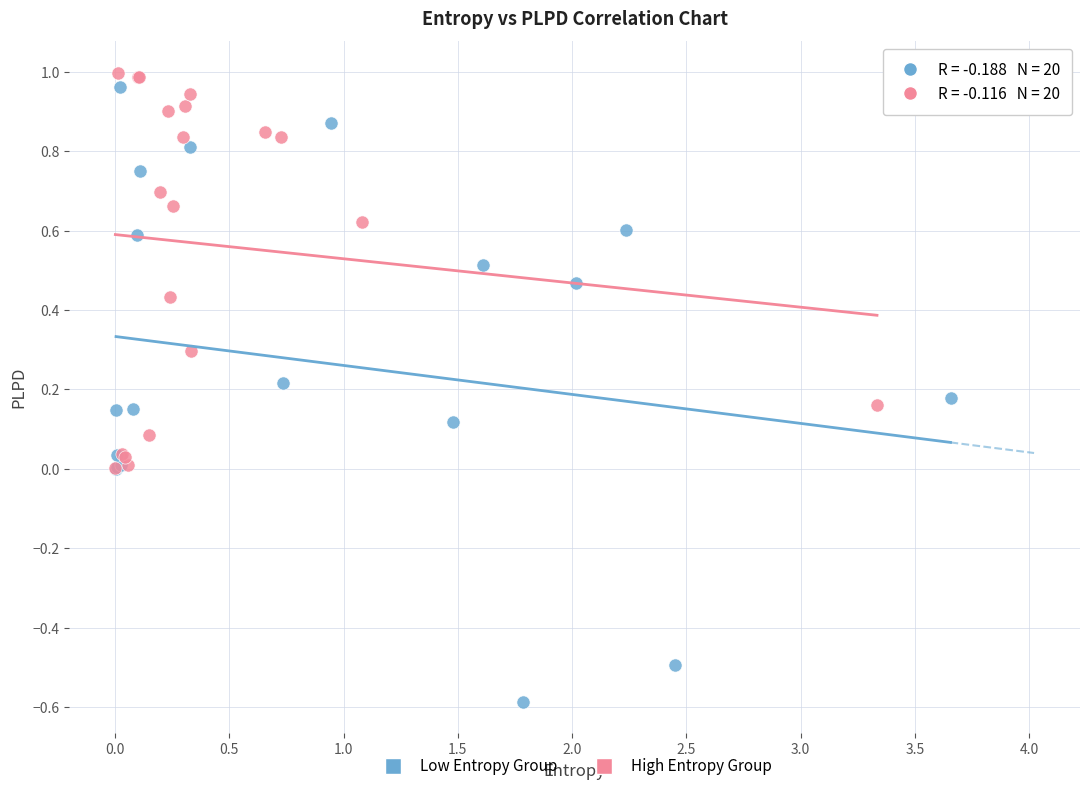

Which series has the largest Y range (max minus min)?

Low Entropy Group